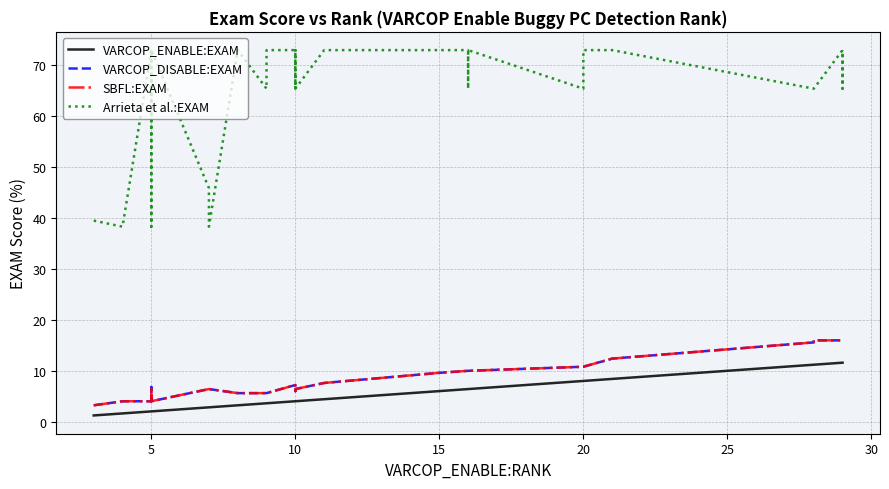

Reading left to right, what are all the values shown in this chart?

VARCOP_ENABLE:EXAM: 1.2	1.6	1.6	2.0	2.0	2.0	2.0	2.0	2.8	2.8	3.2	3.6	3.6	3.6	3.6	3.6	3.6	4.0	4.0	4.0	4.0	4.0	4.0	4.0	4.4	6.0	6.4	6.4	6.4	6.4	6.4	8.0	8.0	8.4	11.2	11.2	11.6	11.6	11.6	11.6
VARCOP_DISABLE:EXAM: 3.2	4.0	4.0	4.0	6.8	6.8	4.8	4.0	6.4	6.4	5.6	5.6	5.6	5.6	5.6	5.6	5.6	7.2	7.2	6.4	6.0	6.0	6.0	6.4	7.6	9.6	10.0	10.0	10.0	10.0	10.0	10.8	10.8	12.4	15.5	15.9	15.9	15.9	15.9	15.9
SBFL:EXAM: 3.2	4.0	4.0	4.0	6.8	6.8	4.8	4.0	6.4	6.4	5.6	5.6	5.6	5.6	5.6	5.6	5.6	7.2	7.2	6.4	6.0	6.0	6.0	6.4	7.6	9.6	10.0	10.0	10.0	10.0	10.0	10.8	10.8	12.4	15.5	15.9	15.9	15.9	15.9	15.9
Arrieta et al.:EXAM: 39.4	38.2	38.2	72.9	38.2	39.4	39.4	72.9	45.8	38.2	72.9	65.3	65.3	65.3	65.3	72.9	72.9	72.9	72.9	72.9	65.3	72.9	65.3	65.3	72.9	72.9	72.9	65.3	72.9	72.9	72.9	65.3	72.9	72.9	65.3	65.3	72.9	65.3	65.3	72.9